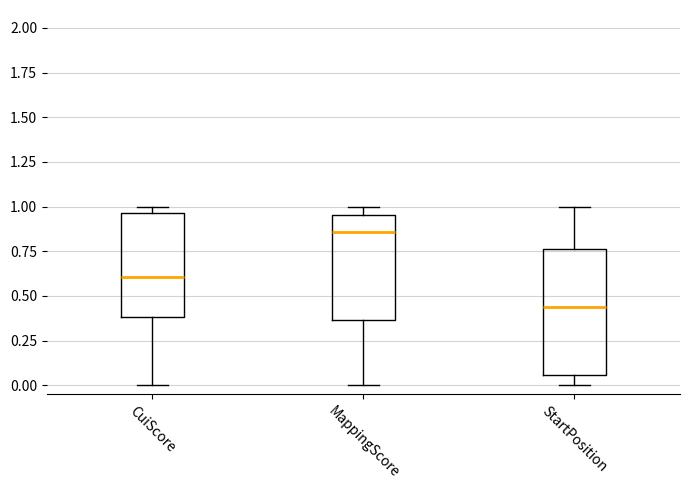

Where is the upper edge of the box for CuiScore on the y-axis? The values are not printed on the chart, so give them approximately, as read against the axis.

0.95